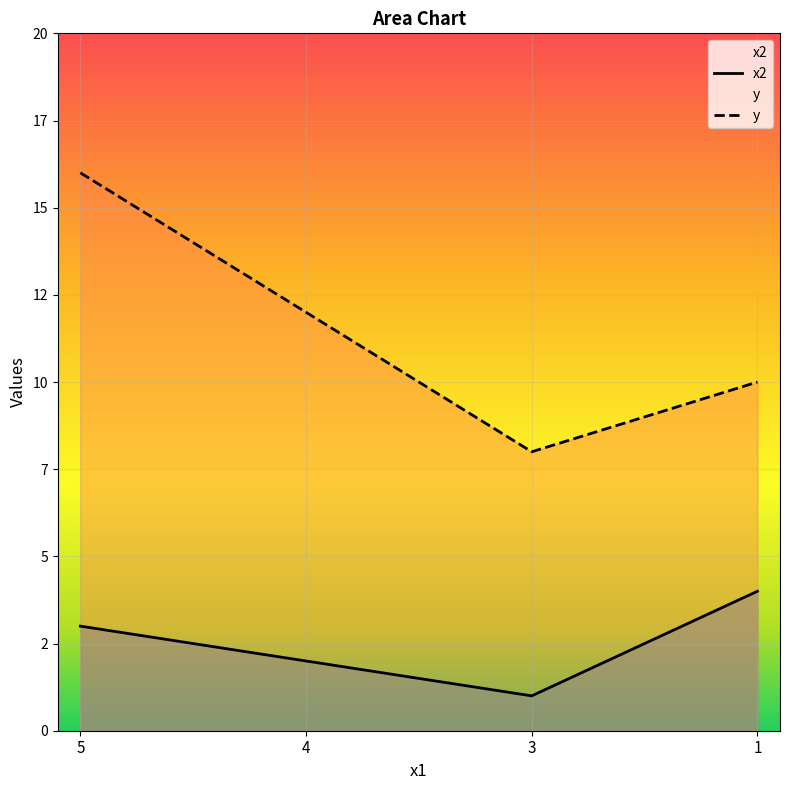

How many data points in x2 are above 3?

1